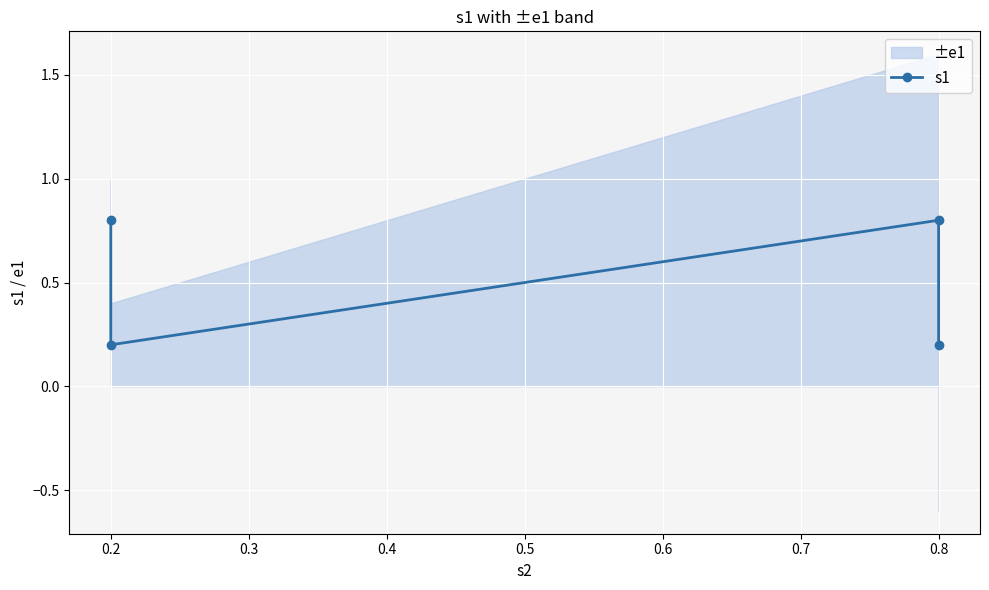

The chart shows a value of 0.2 at 0.2. True or false?

True